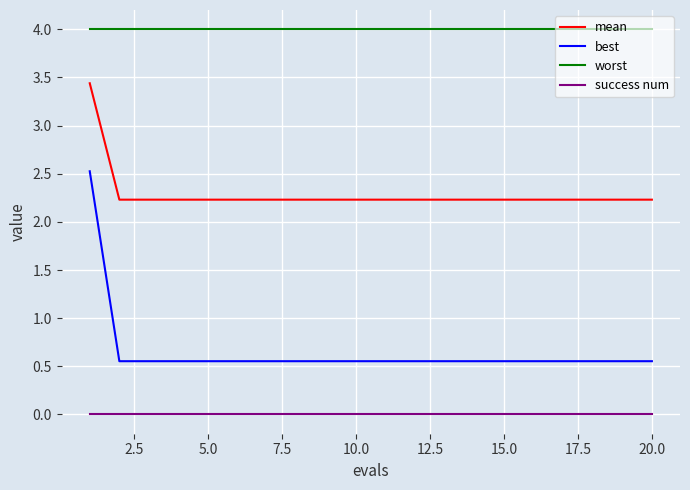

Which series has the largest range (max minus min)?

best